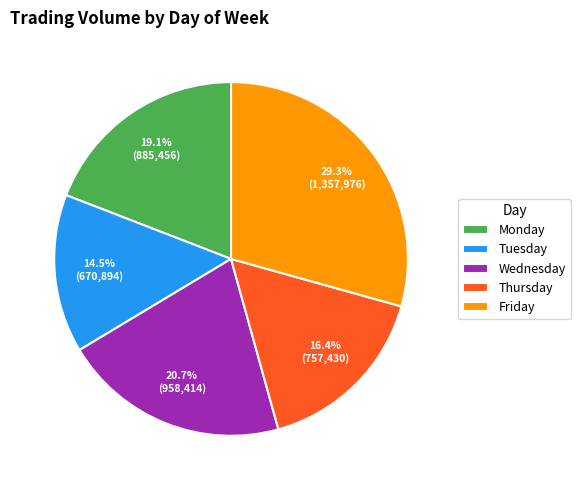

Do Tuesday and Friday together represent more than half of the pie?

No